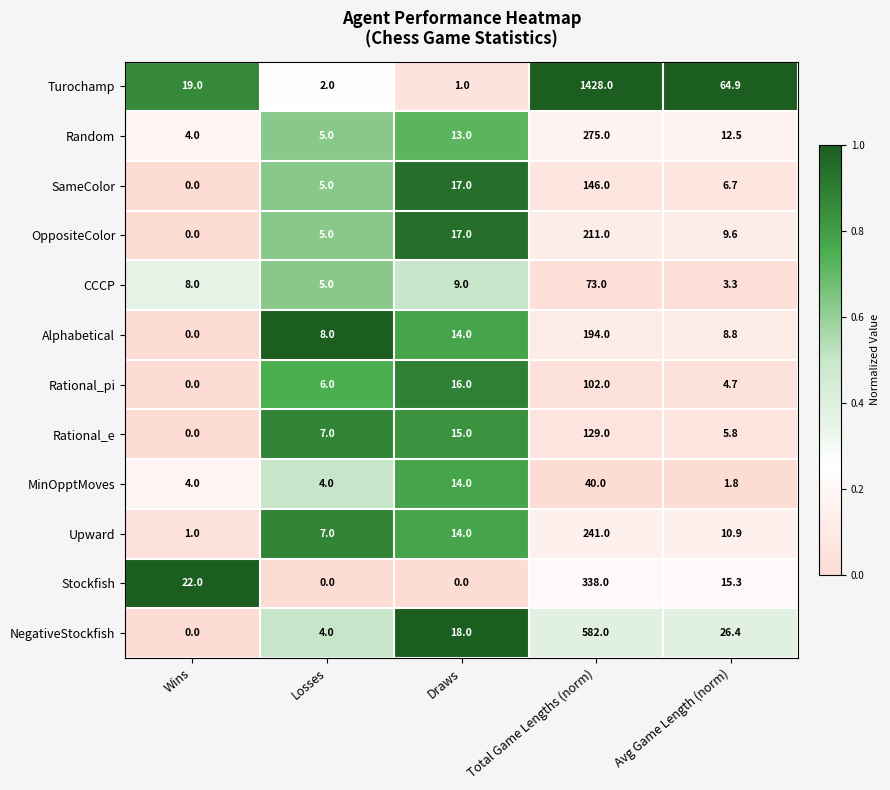

Which category has the highest value across all series?

Total Game Lengths (norm)